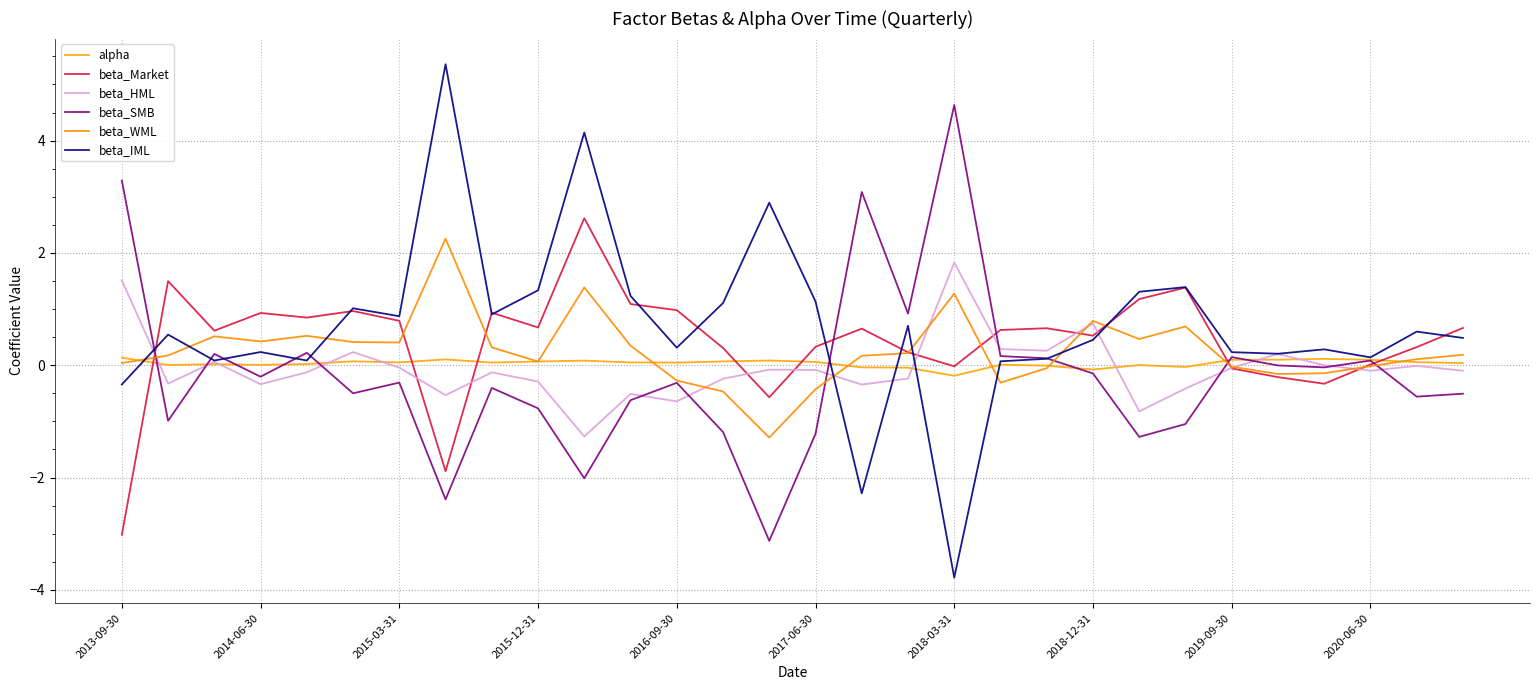

Rank the categories by beta_SMB value from highest to lowest.

18, 2013-09-30, 16, 17, 2016-09-30, 2015-03-31, 19, 24, 20, 27, 25, 26, 21, 2015-12-31, 2018-03-31, 12, 2019-09-30, 2017-06-30, 29, 28, 11, 2020-06-30, 2014-06-30, 23, 13, 15, 22, 10, 2018-12-31, 14